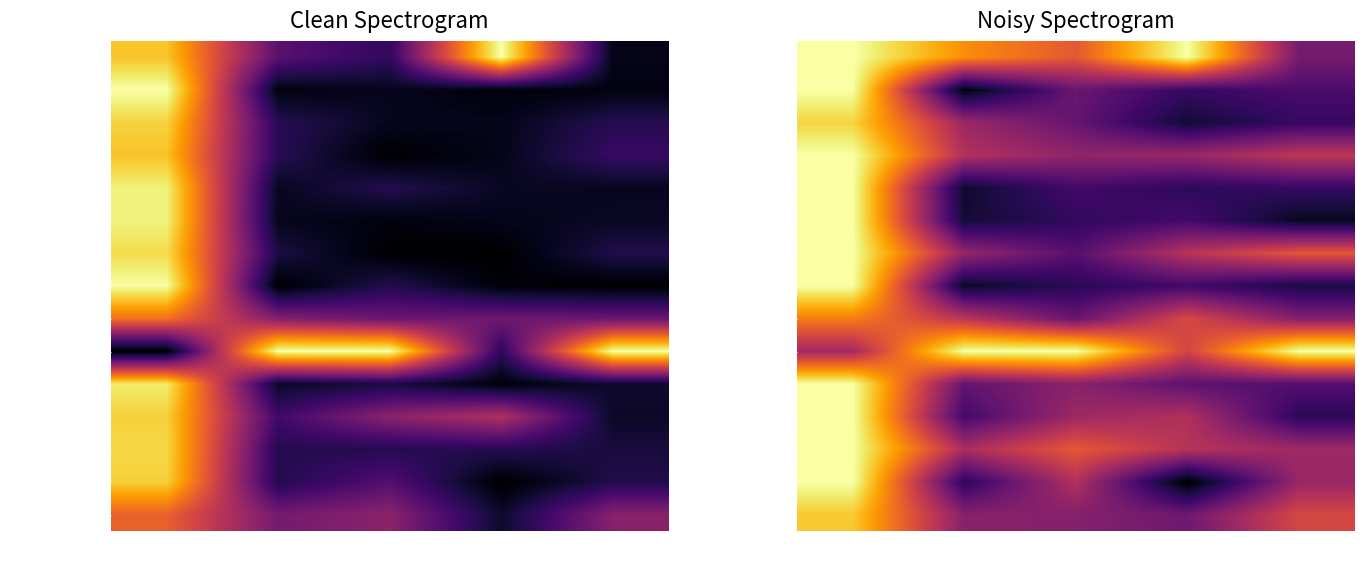

What is the difference between the maximum and minimum values in the Apel malang series?

0.8